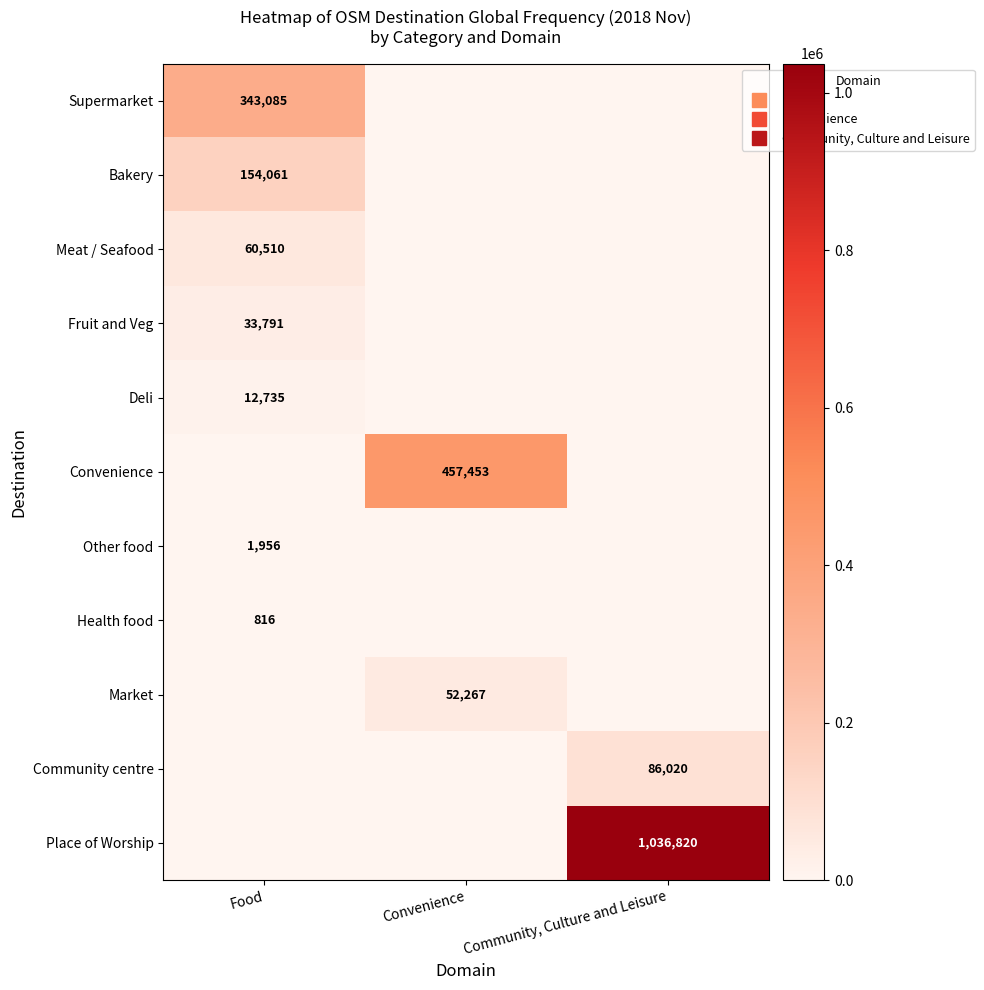

The Community centre series shows 0 at Food. True or false?

True